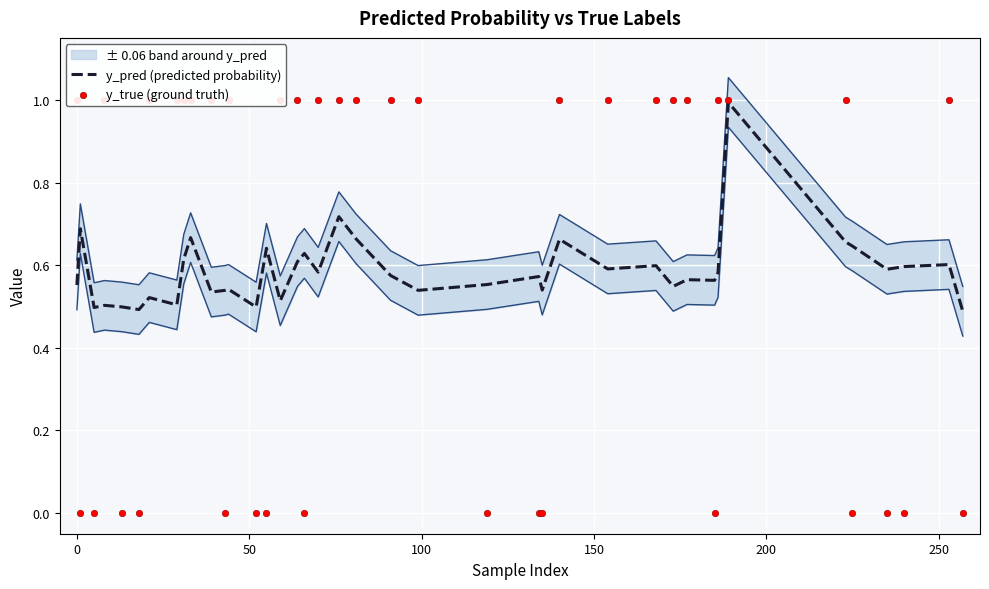

Which series has the largest total across all categories?

y_true (ground truth)